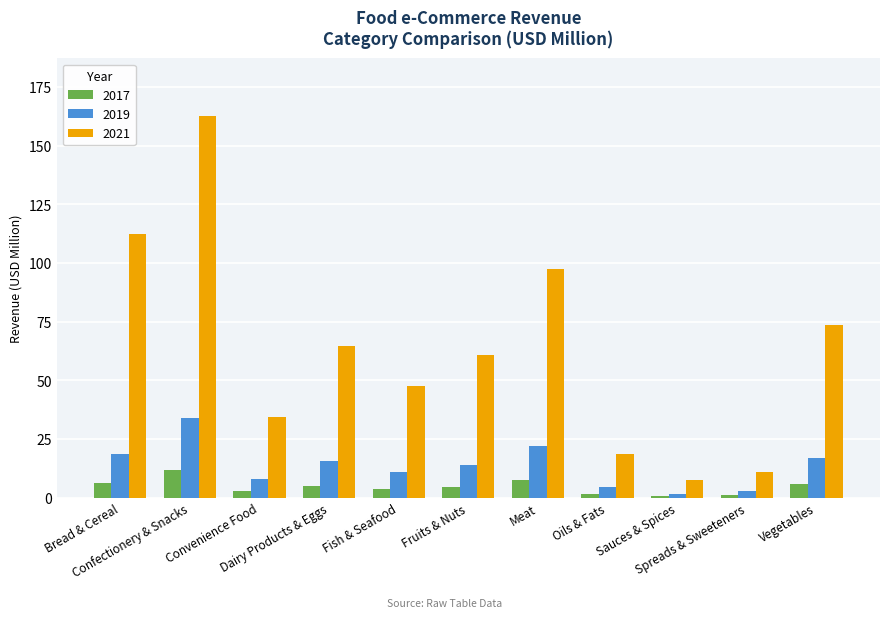

What is the greatest value displayed?

162.8